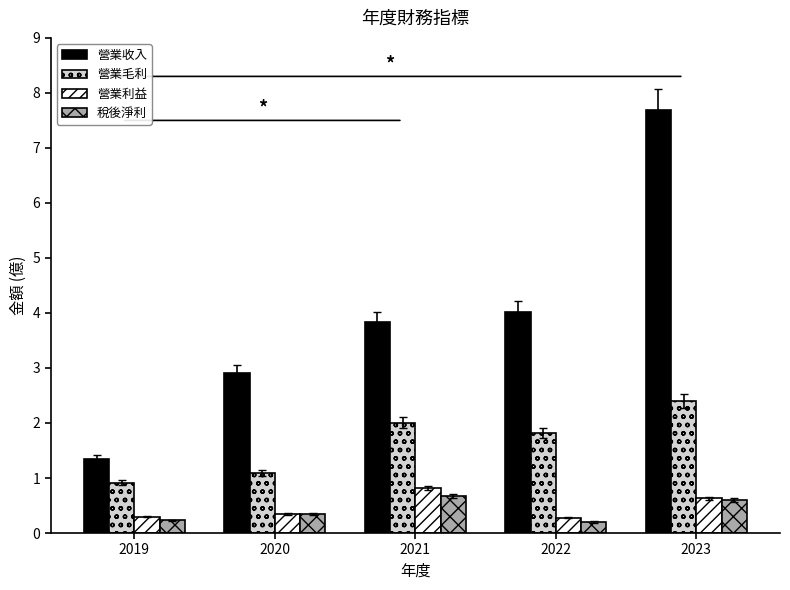

List the series in order of their peak value, highest first.

營業收入, 營業毛利, 營業利益, 稅後淨利